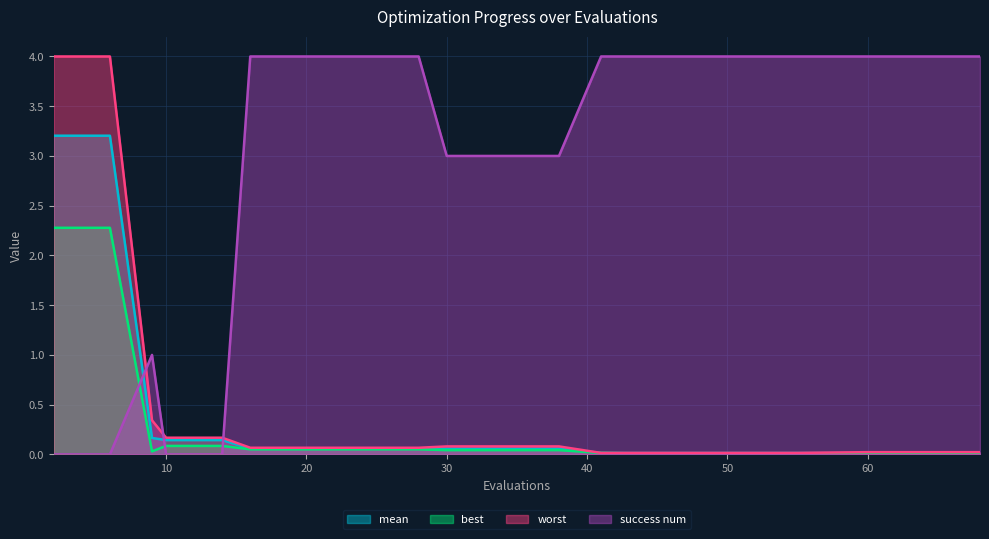

Count the number of data series in this chart.

4